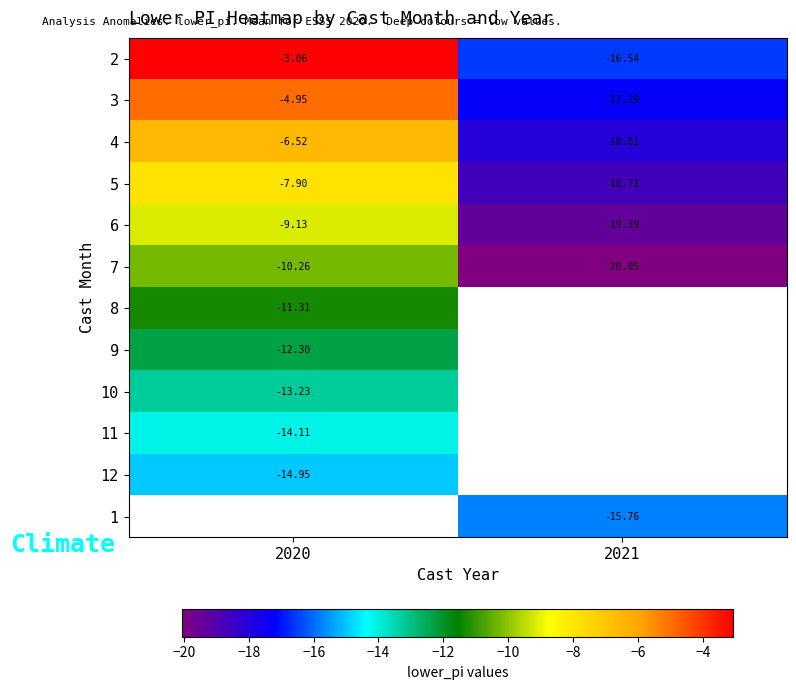

Which has a higher value, 2021 or 2020?

2020